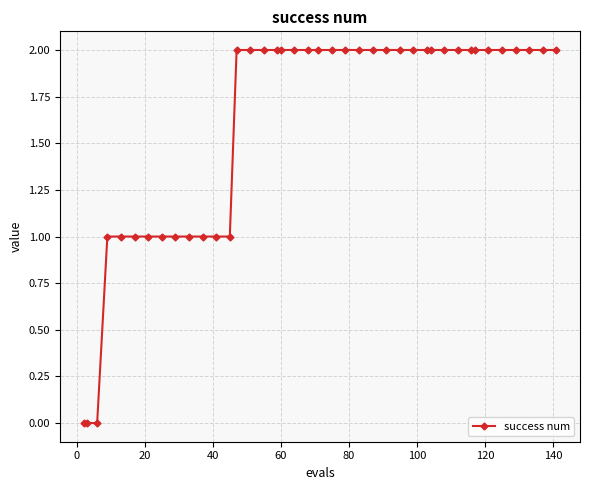

What is the value of the 34th point from the left?

2